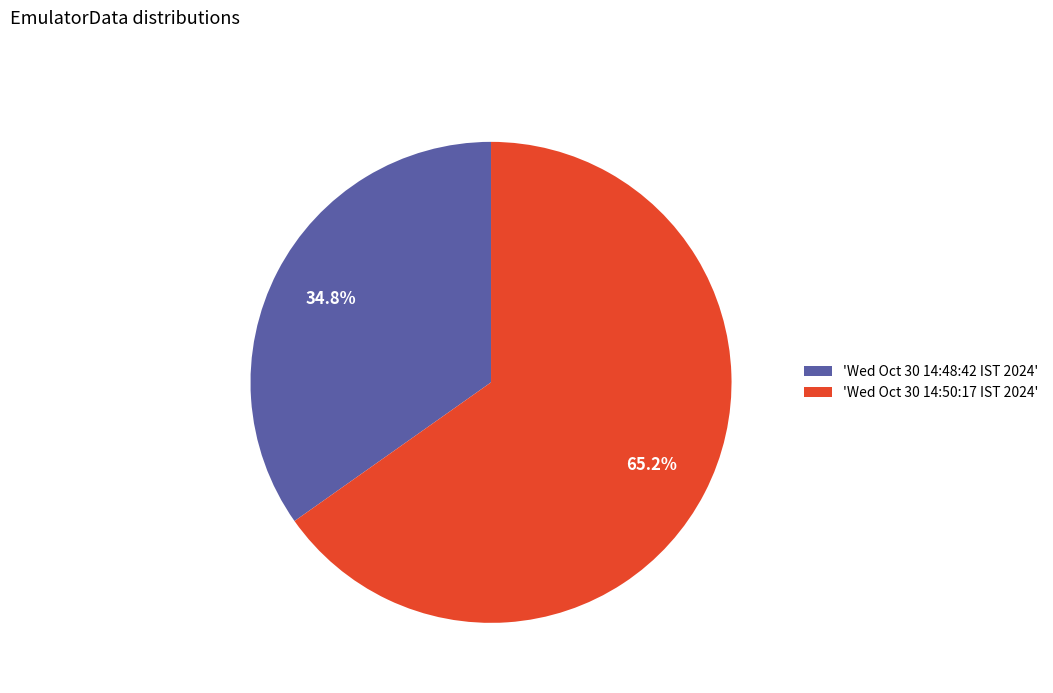

What percentage is NOT represented by 'Wed Oct 30 14:48:42 IST 2024'?

65.2%